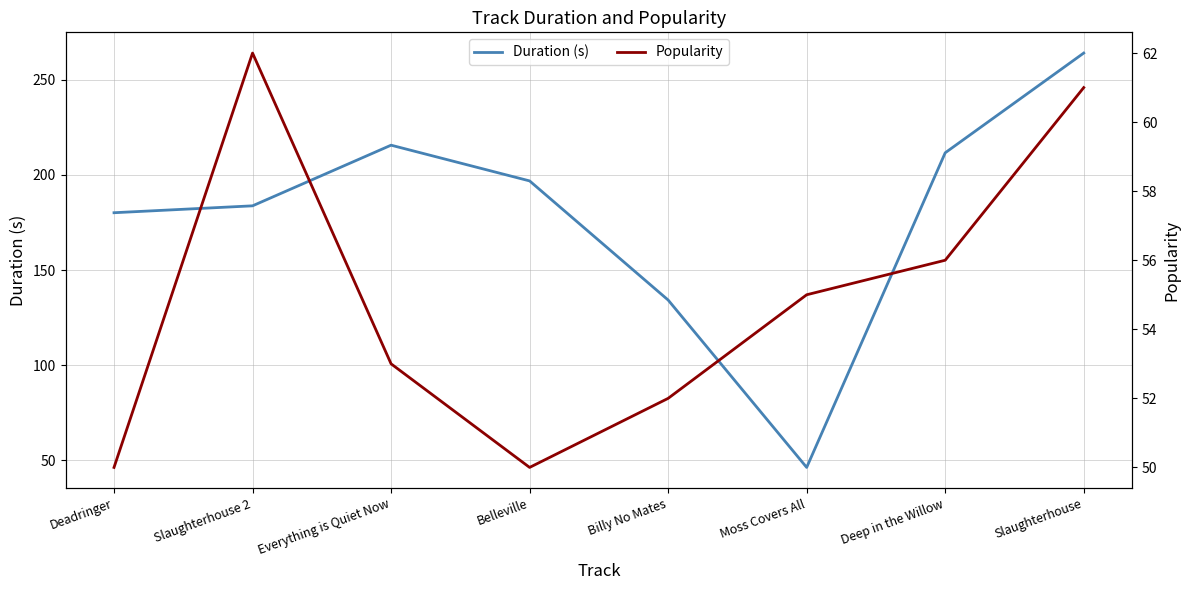

True or false: Popularity has a value of 80.3 at Deadringer.

False